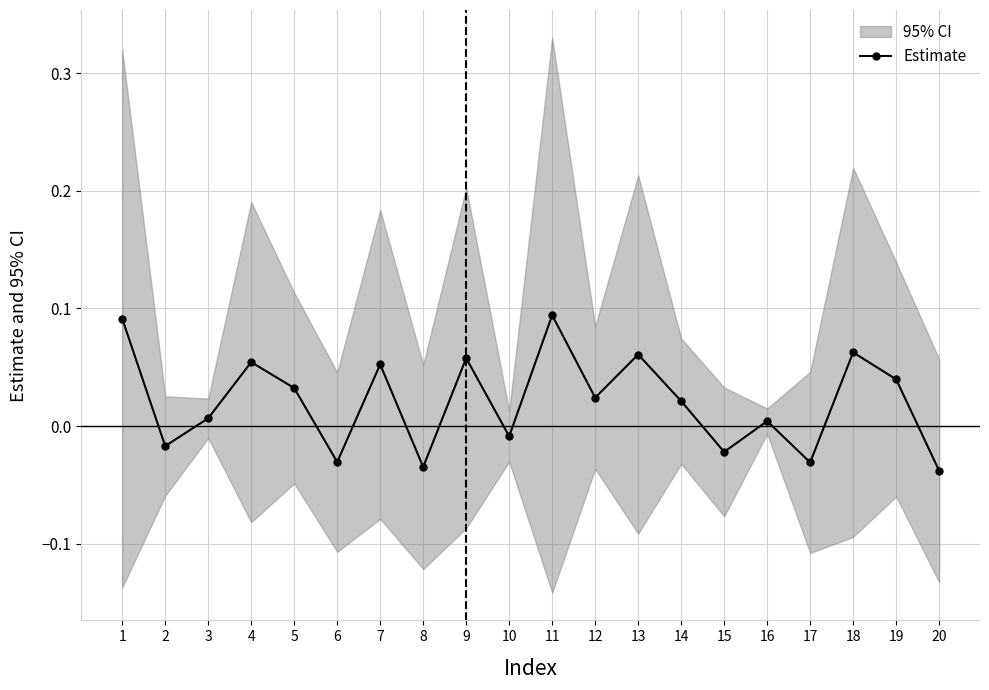

Does the chart display data point markers on the line(s)?

Yes